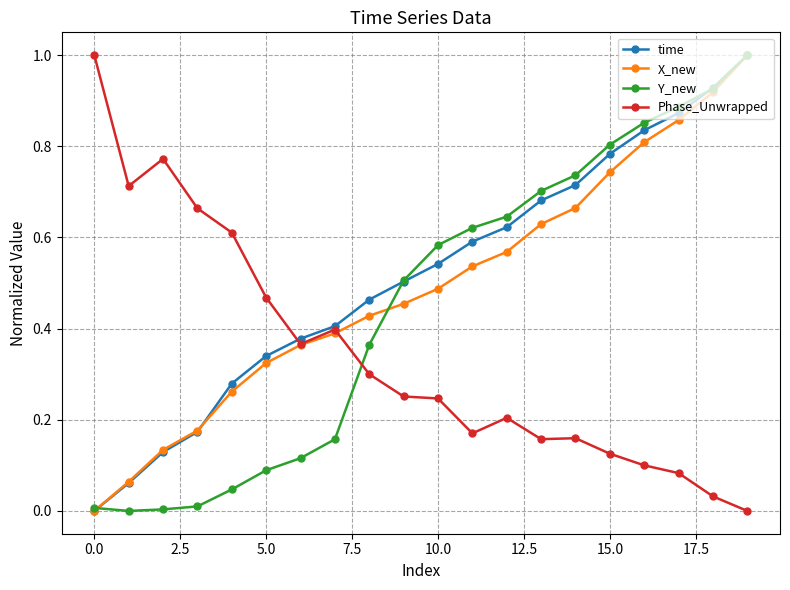

What is the greatest value displayed?

1.0